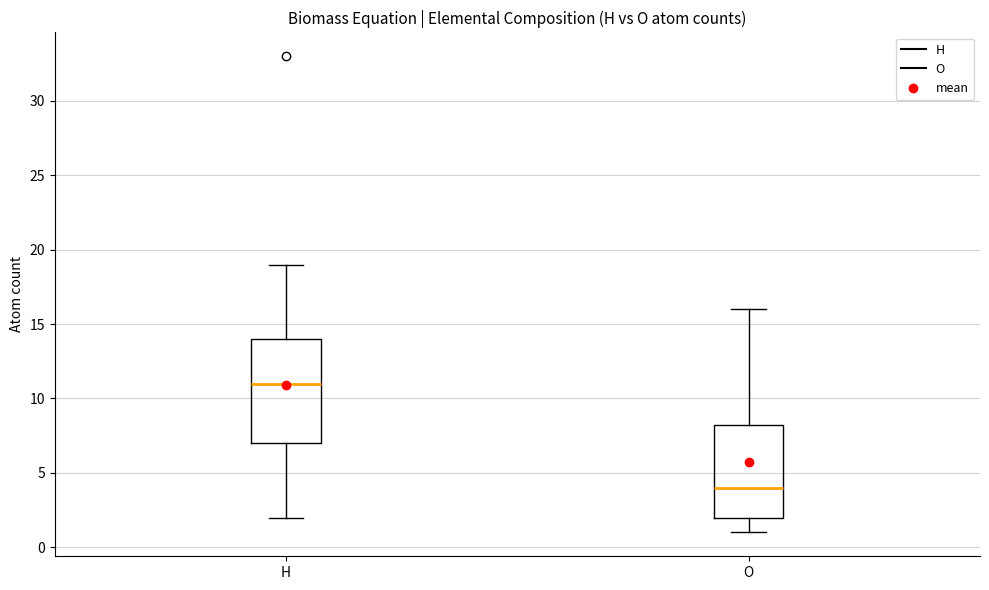

Where does the median line of the box for H sit on the y-axis? The values are not printed on the chart, so give them approximately, as read against the axis.

11.0